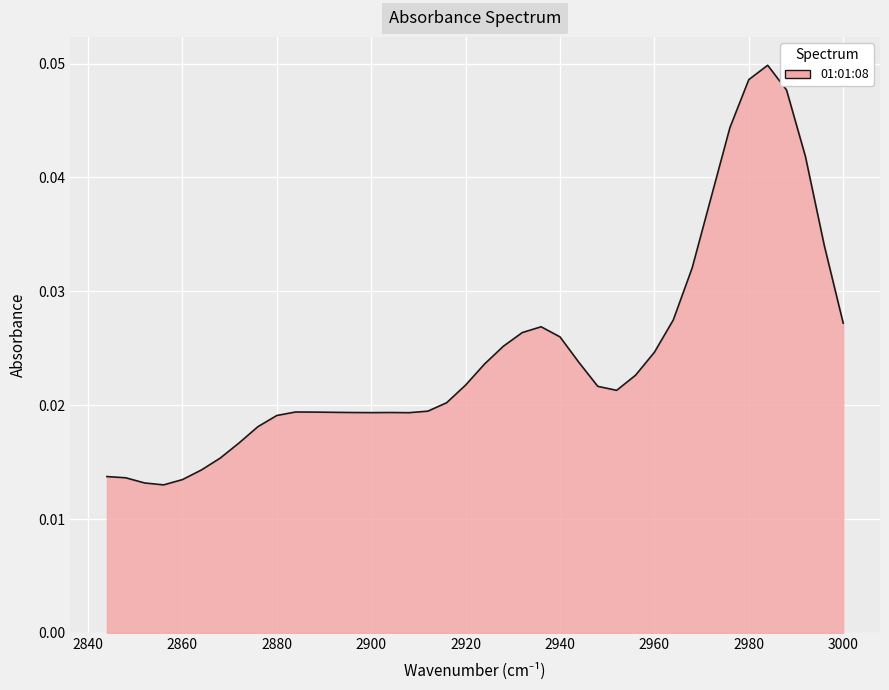

Rank the categories by value from lowest to highest.

2856, 2852, 2860, 2848, 2844, 2864, 2868, 2872, 2876, 2880, 2908, 2900, 2896, 2904, 2892, 2888, 2884, 2912, 2916, 2952, 2948, 2920, 2956, 2924, 2944, 2960, 2928, 2940, 2932, 2936, 3000, 2964, 2968, 2996, 2972, 2992, 2976, 2988, 2980, 2984